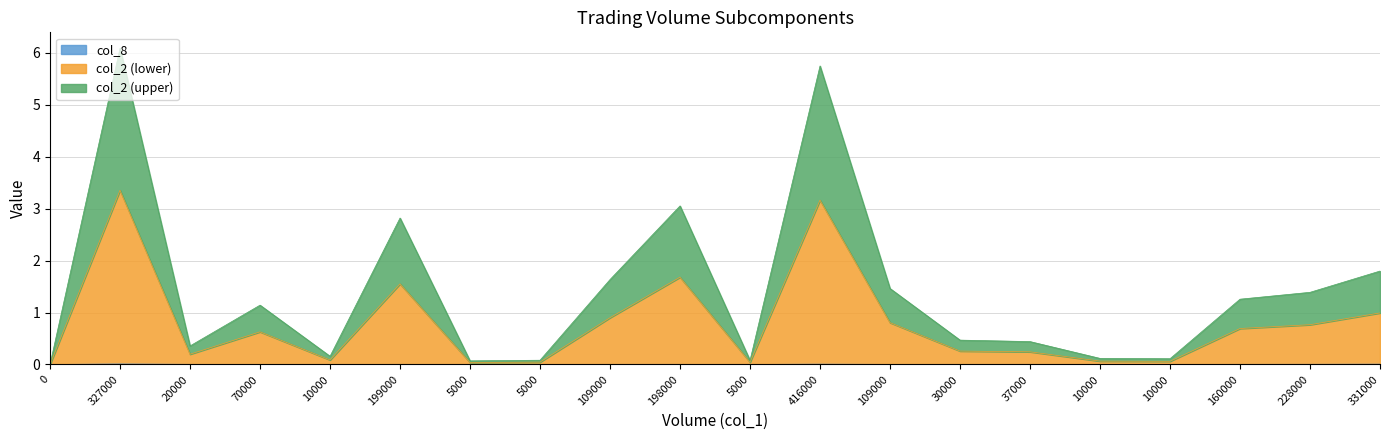

Reading right to left, what are all the values shown in this chart?

col_2: 1.8	1.4	1.3	0.1	0.1	0.4	0.5	1.5	5.7	0.1	3.1	1.6	0.1	0.1	2.8	0.2	1.1	0.4	6.1	0.0
col_8: 0.0	0.0	0.0	0.0	0.0	0.0	0.0	0.0	0.0	0.0	0.0	0.0	0.0	0.0	0.0	0.0	0.0	0.0	0.0	0.0